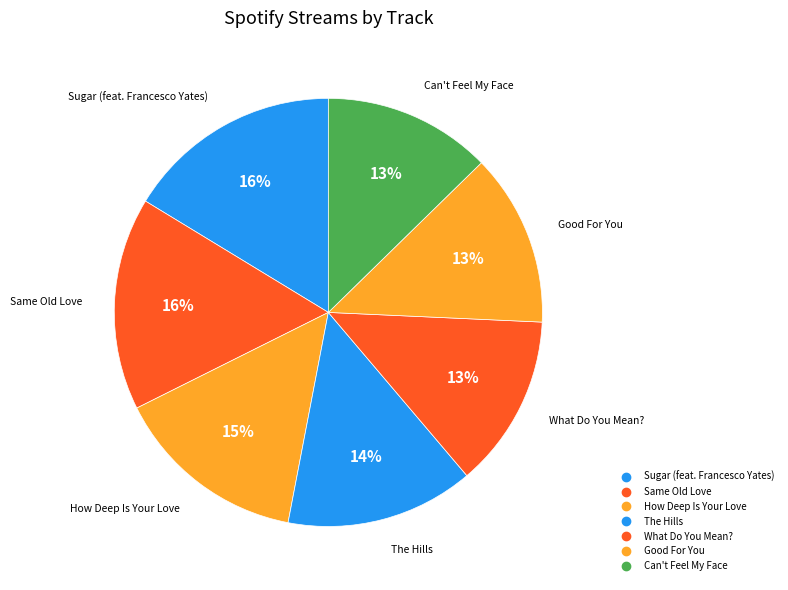

Is there a majority slice in this chart?

No